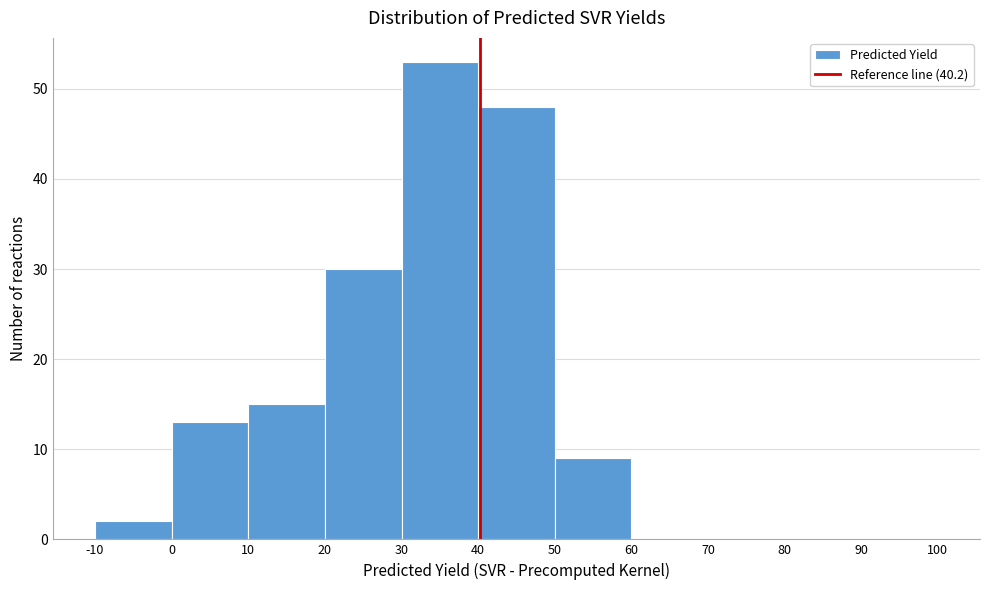

What is the height of the bar covering 10 to 20 on the x-axis? The values are not printed on the chart, so give them approximately, as read against the axis.

15